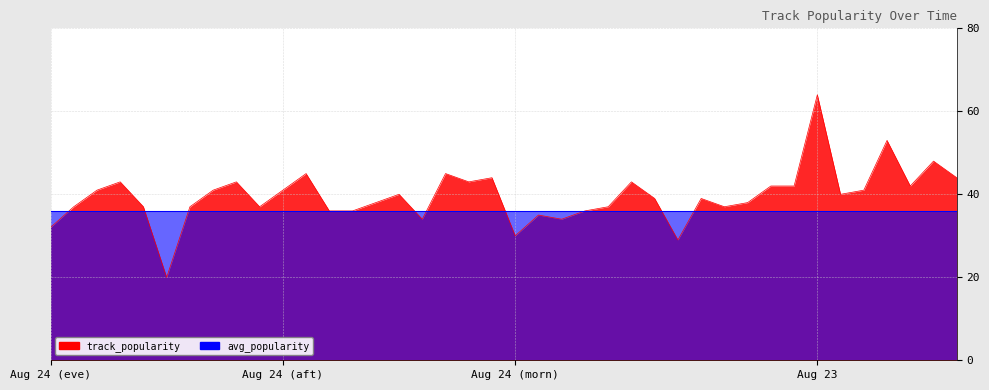

Reading left to right, extract all data points from this chart.

32	37	41	43	37	20	37	41	43	37	41	45	36	36	38	40	34	45	43	44	30	35	34	36	37	43	39	29	39	37	38	42	42	64	40	41	53	42	48	44